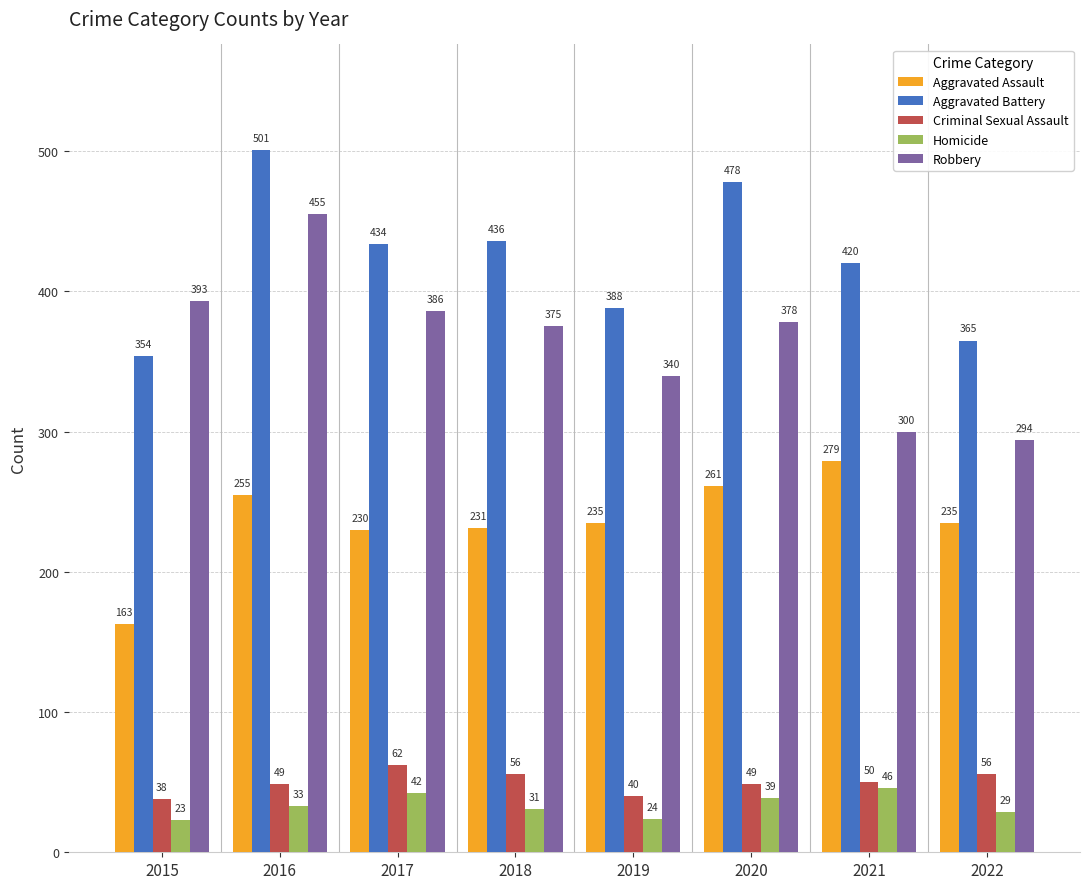

The value of Homicide at 2016 is 33. True or false?

True